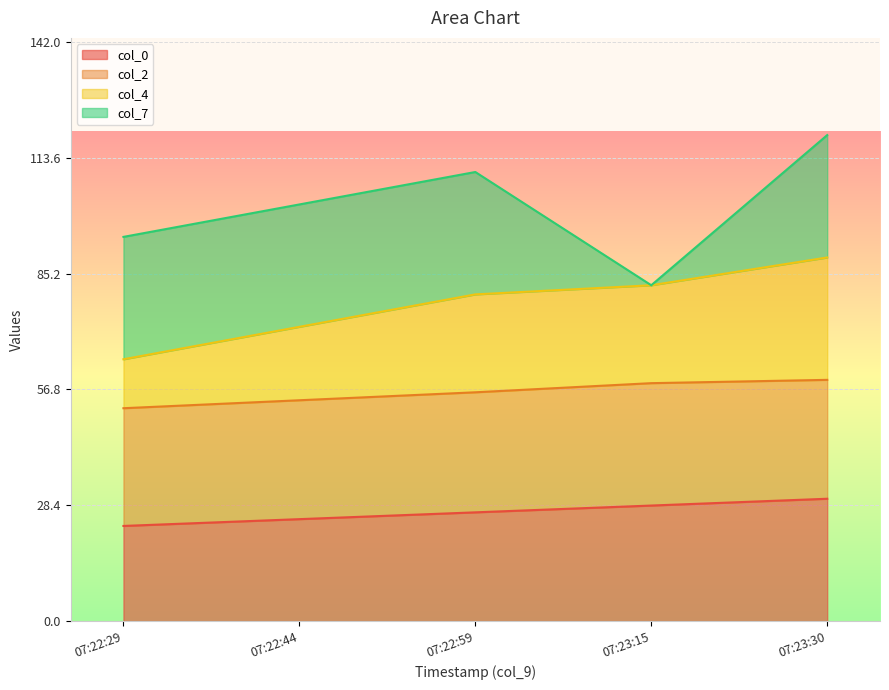

What is the highest value of the col_0 series?

30.0